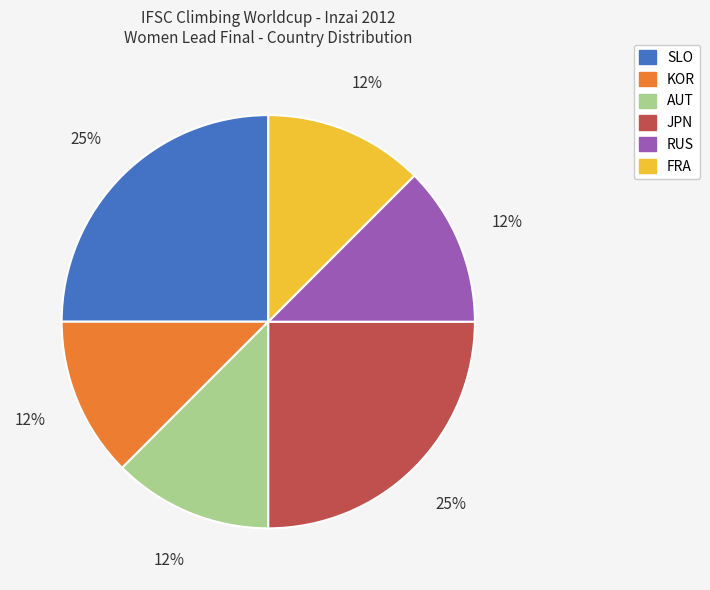

Is there a majority slice in this chart?

No